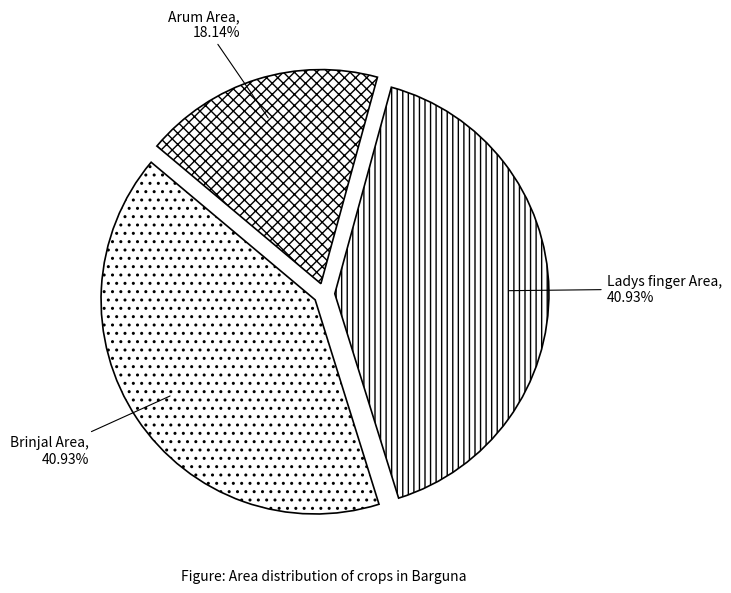

Does Brinjal Area represent more than half of the total?

No